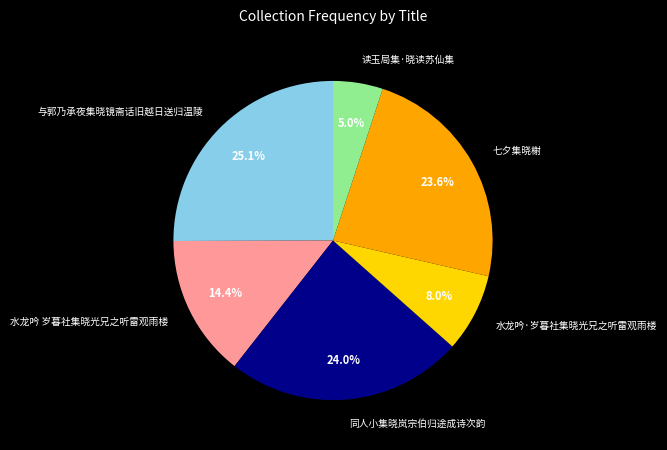

To the nearest percent, what portion does 七夕集晓榭 represent?

24%